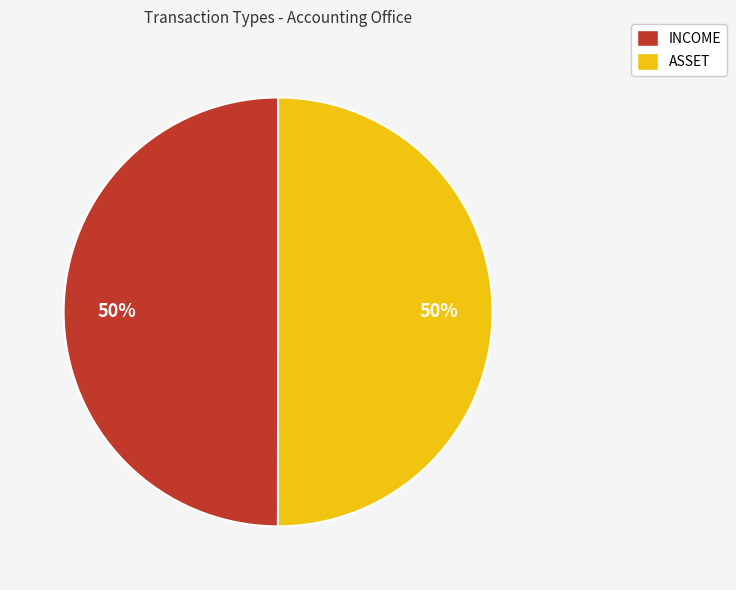

To the nearest percent, what portion does ASSET represent?

50%